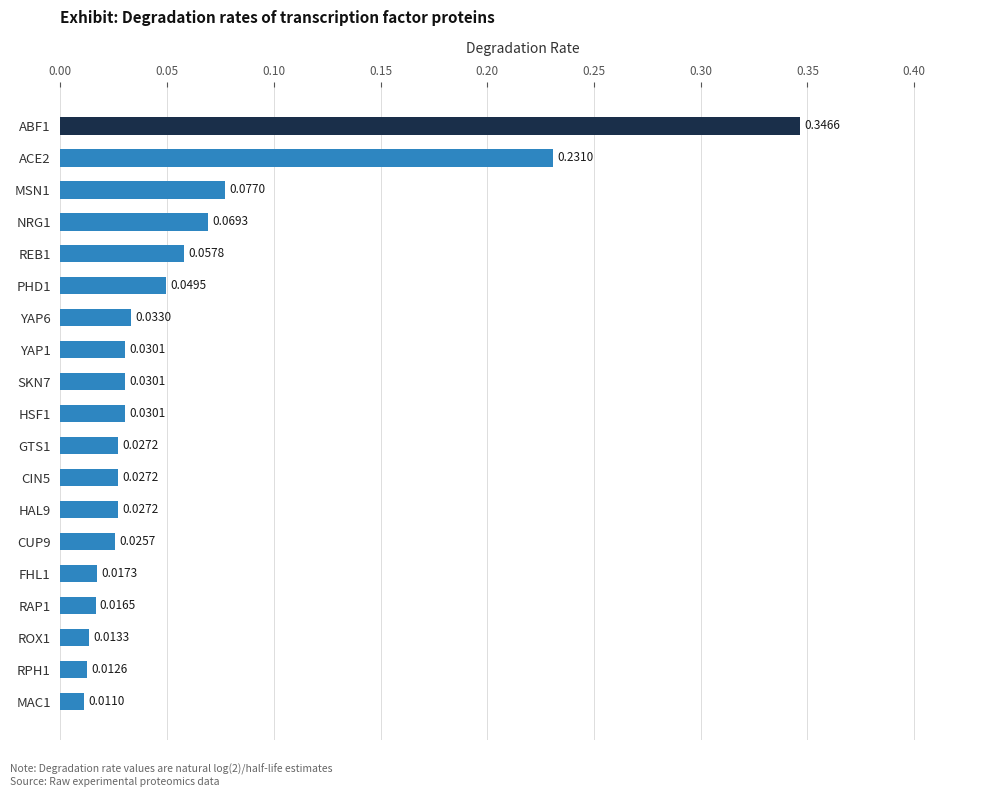

Which category has the lowest value across all series?

MAC1